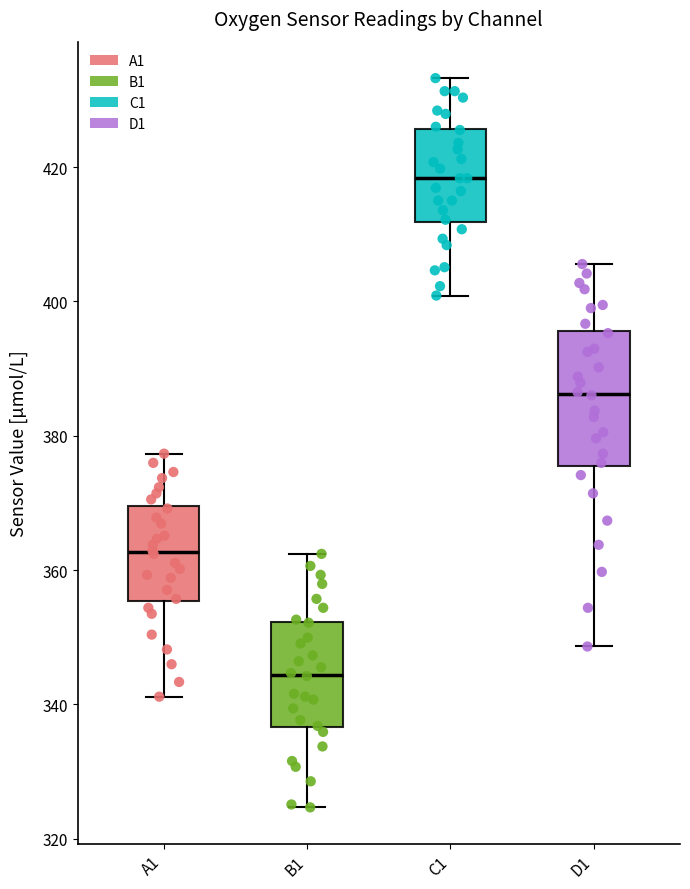

Reading left to right, transcribe this box plot: for each box, give where its median line is, the range the box spans, and where its two whiskers end, as read against the y-axis. The values are not printed on the chart, so give them approximately, as read against the axis.

A1: median 362, box 356 to 370, whiskers 342 to 378
B1: median 344, box 336 to 352, whiskers 324 to 362
C1: median 418, box 412 to 426, whiskers 400 to 434
D1: median 386, box 376 to 396, whiskers 348 to 406